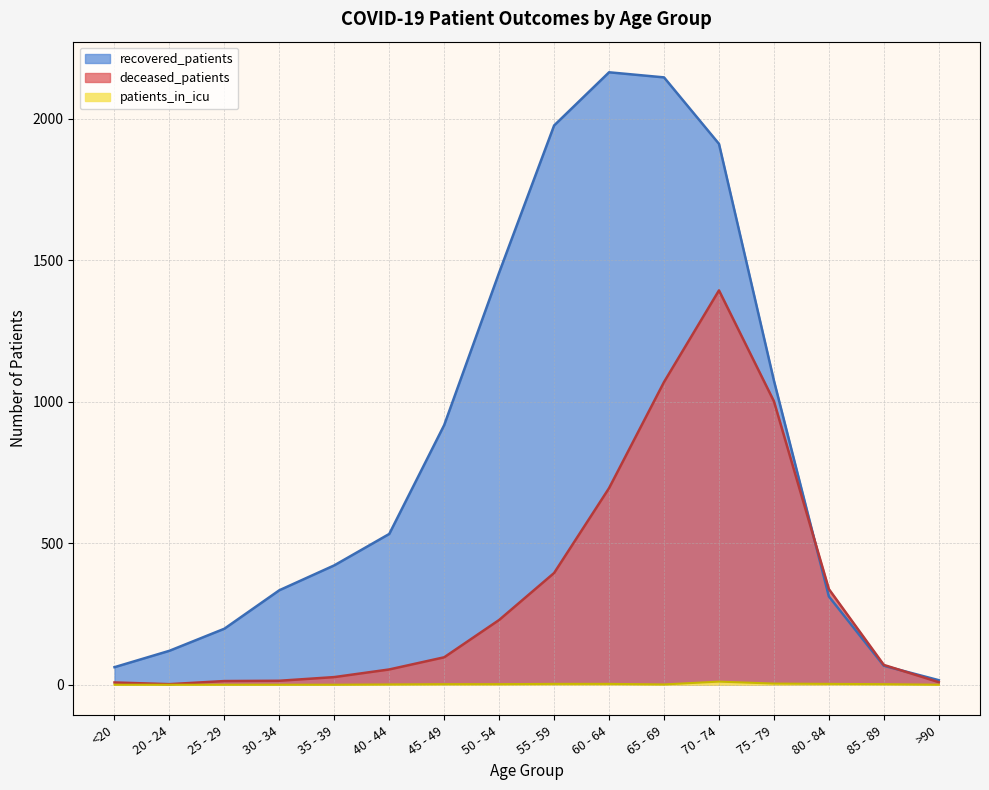

Count the number of categories in the chart.

16